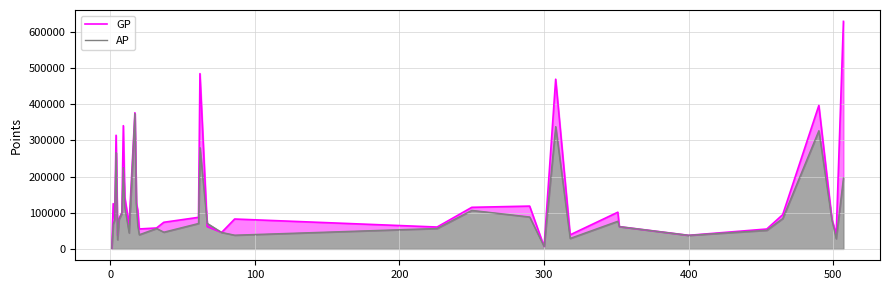

Is the value of GP at 100 greater than the value of AP at 12?

Yes